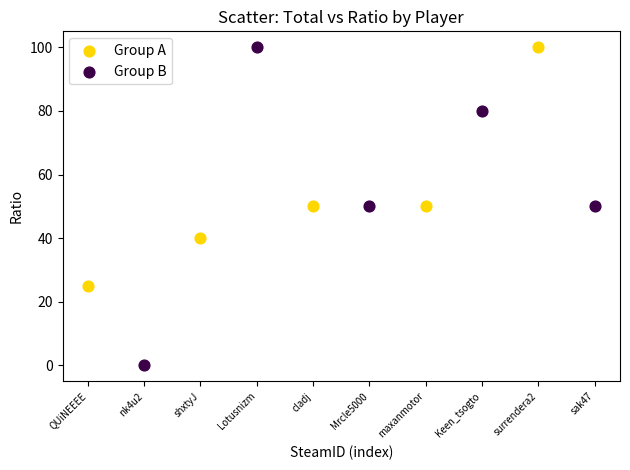

Which series has the widest spread of Y values?

Group B